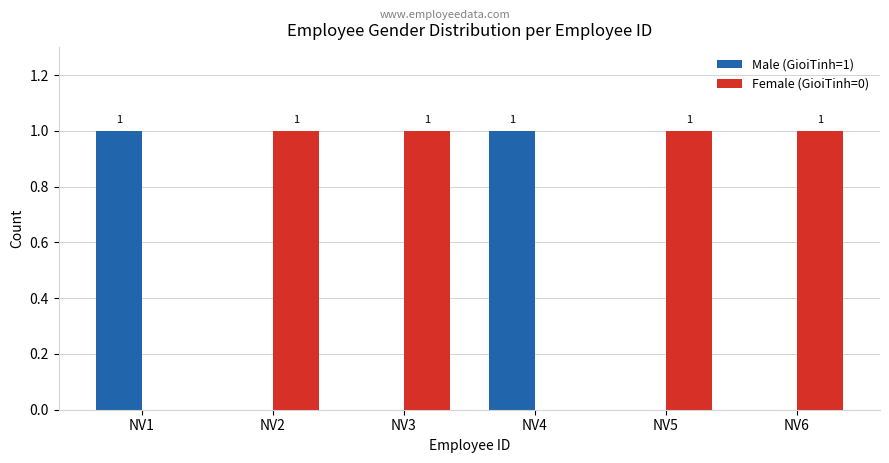

The value of Male (GioiTinh=1) at NV3 is -1. True or false?

False